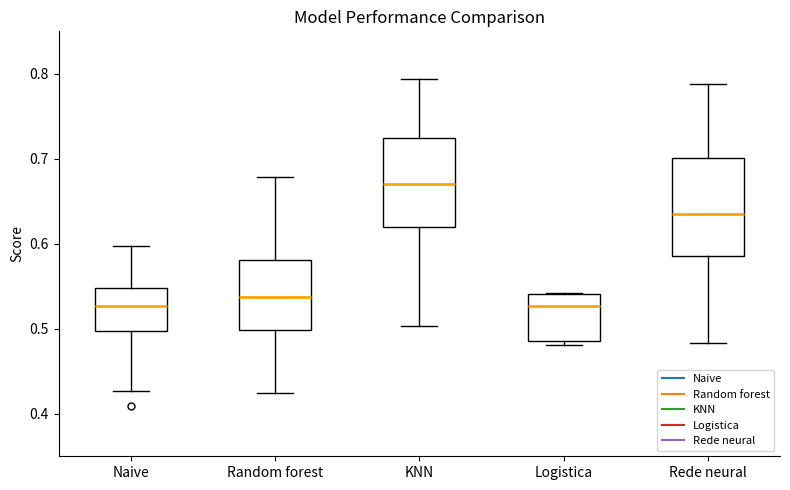

Reading left to right, read every box against the y-axis: the position of its median line, the range the box covers, and the ends of its whiskers. The values are not printed on the chart, so give them approximately, as read against the axis.

Naive: median 0.53, box 0.50 to 0.55, whiskers 0.43 to 0.60
Random forest: median 0.54, box 0.50 to 0.58, whiskers 0.42 to 0.68
KNN: median 0.67, box 0.62 to 0.72, whiskers 0.50 to 0.79
Logistica: median 0.53, box 0.49 to 0.54, whiskers 0.48 to 0.54
Rede neural: median 0.64, box 0.59 to 0.70, whiskers 0.48 to 0.79